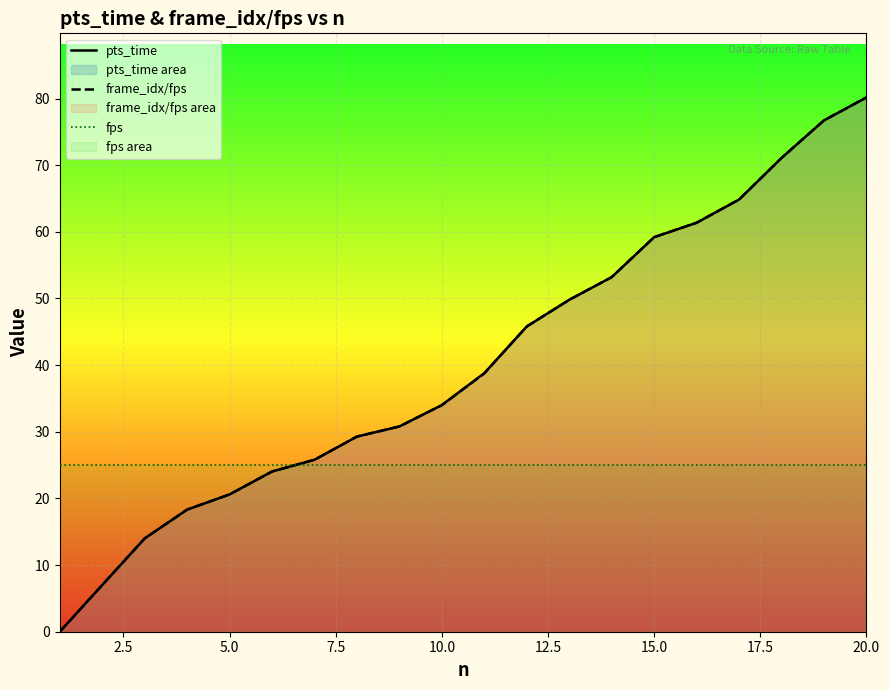

What is the difference between the maximum and minimum values in the frame_idx/fps series?

80.2